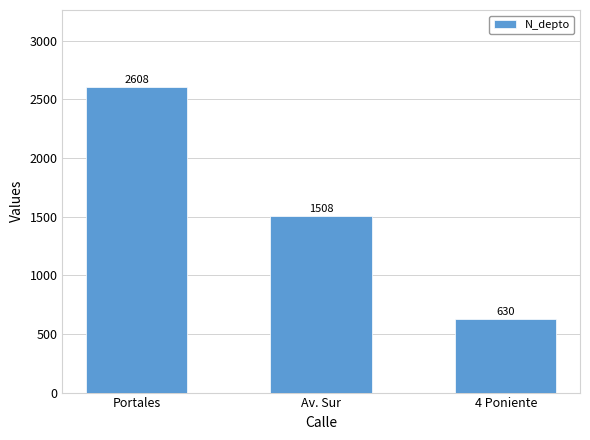

Rank the categories by value from highest to lowest.

Portales, Av. Sur, 4 Poniente